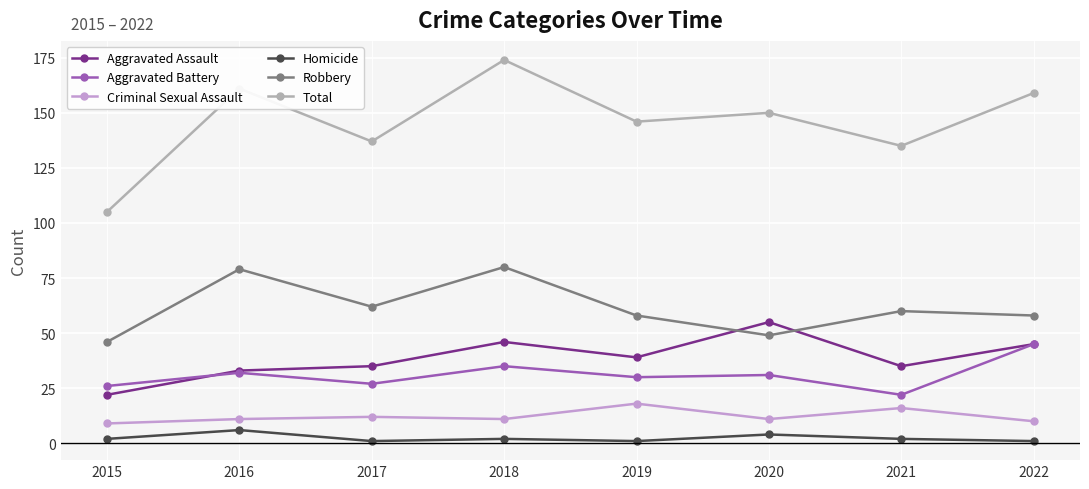

Reading right to left, transcribe all the data shown in this chart.

Aggravated Assault: 45	35	55	39	46	35	33	22
Aggravated Battery: 45	22	31	30	35	27	32	26
Criminal Sexual Assault: 10	16	11	18	11	12	11	9
Homicide: 1	2	4	1	2	1	6	2
Robbery: 58	60	49	58	80	62	79	46
Total: 159	135	150	146	174	137	161	105